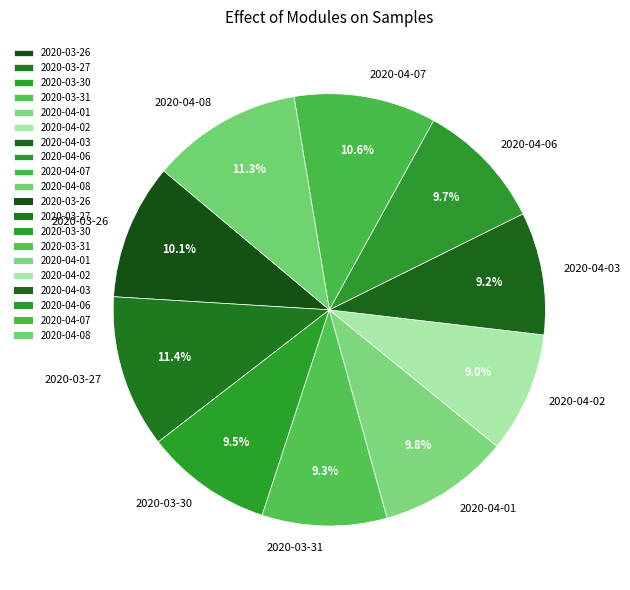

Count the number of slices in the pie.

10